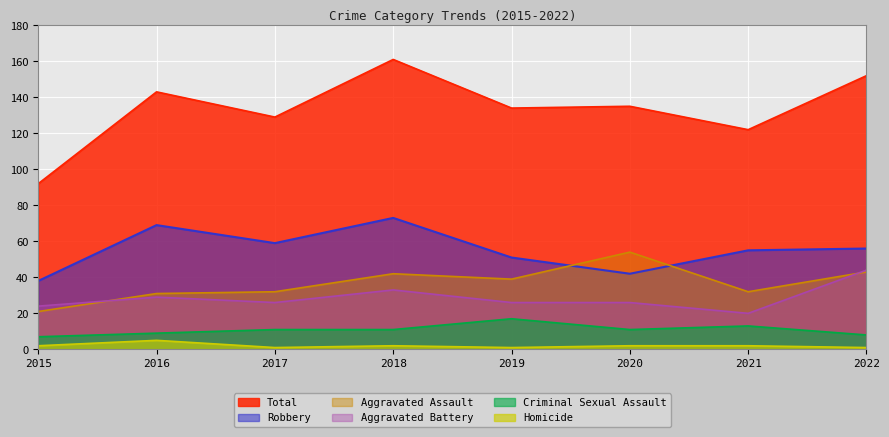

True or false: Aggravated Assault and Total cross at least once.

False